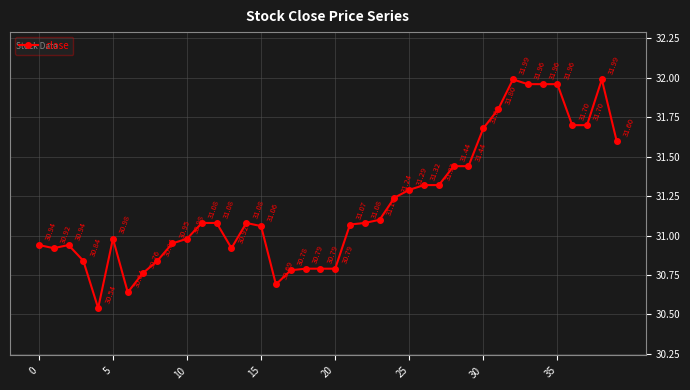

Does the chart have visible grid lines?

Yes